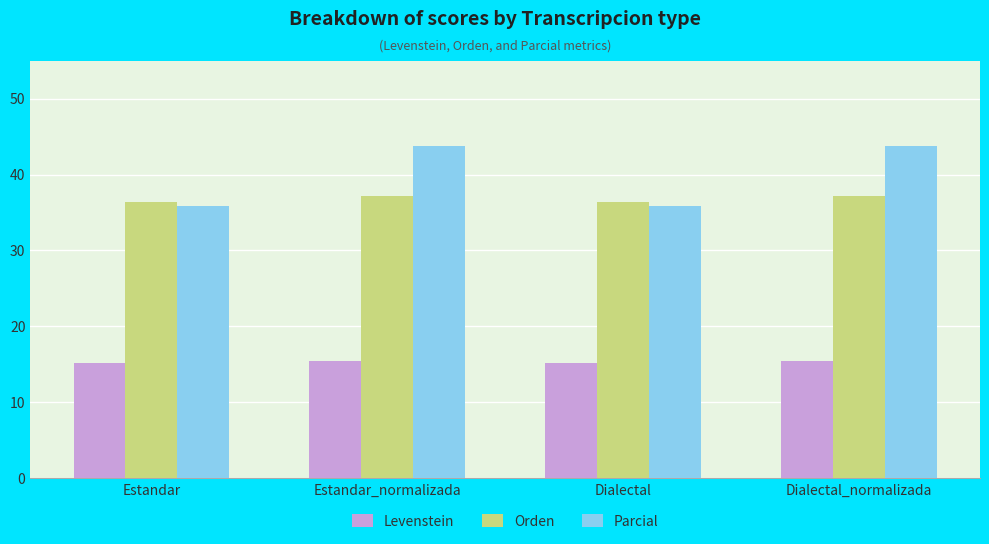

The Parcial series shows 28.8 at Estandar_normalizada. True or false?

False